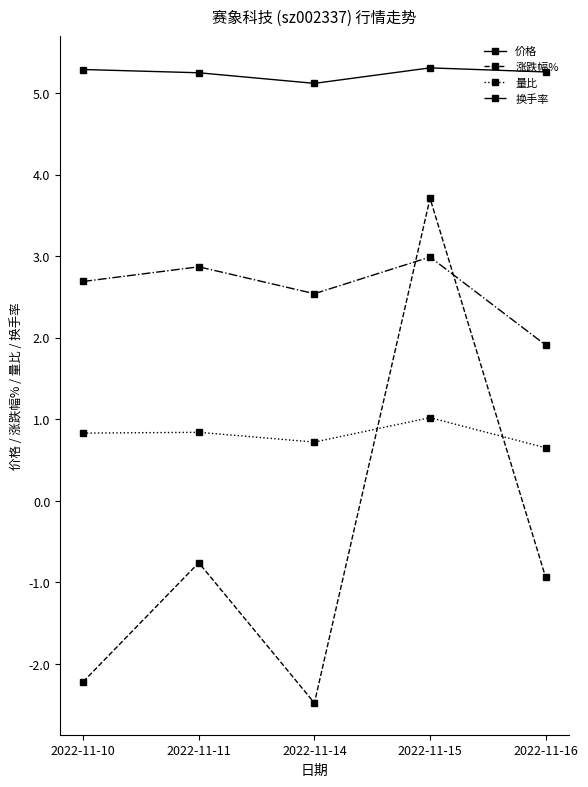

What is the total value across all series at 2022-11-10?

6.6